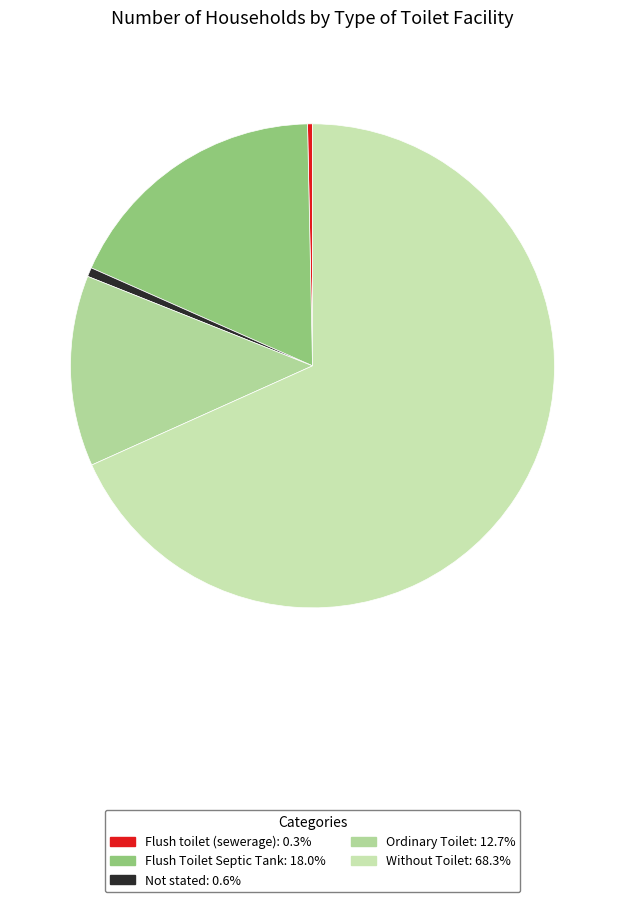

What is the smallest slice in the pie chart?

Flush toilet (sewerage)